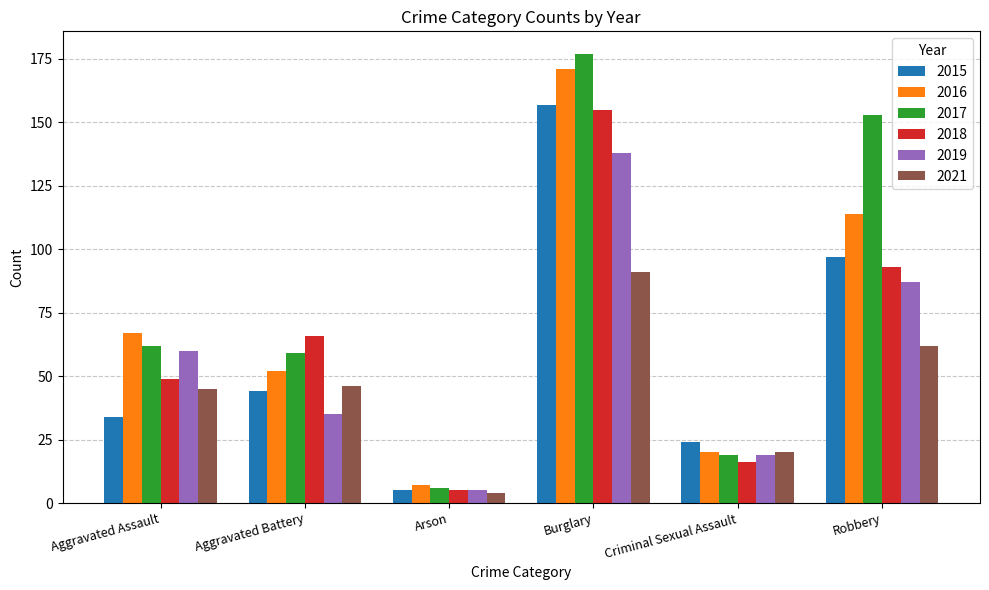

List the series in order of their peak value, lowest first.

2021, 2019, 2018, 2015, 2016, 2017